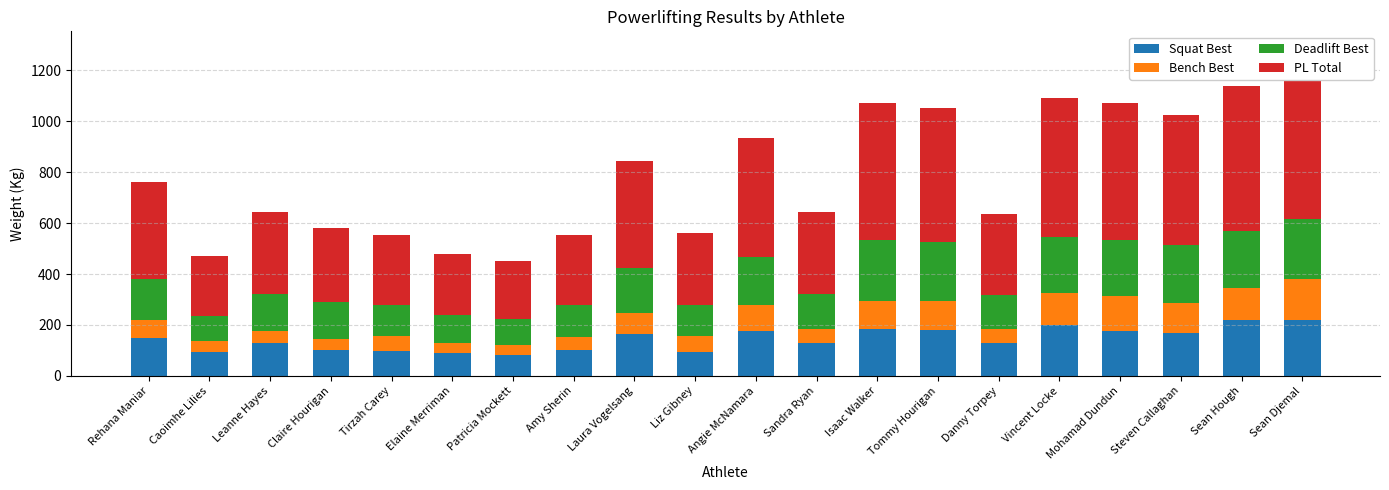

The value of Bench Best at Vincent Locke is 165.3. True or false?

False